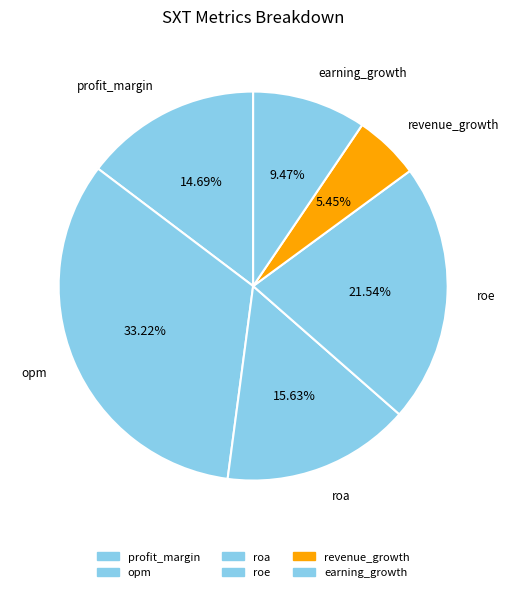

Count the number of slices in the pie.

6